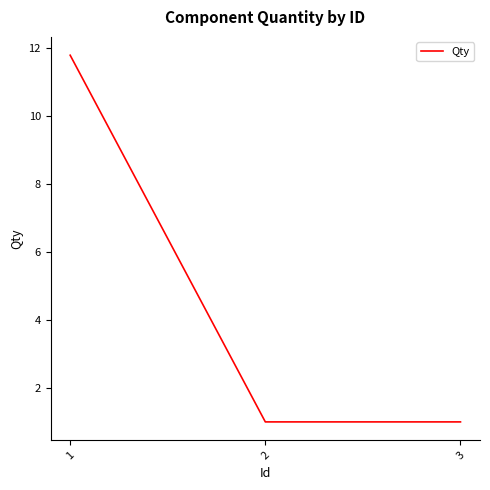

What is the greatest value displayed?

11.8